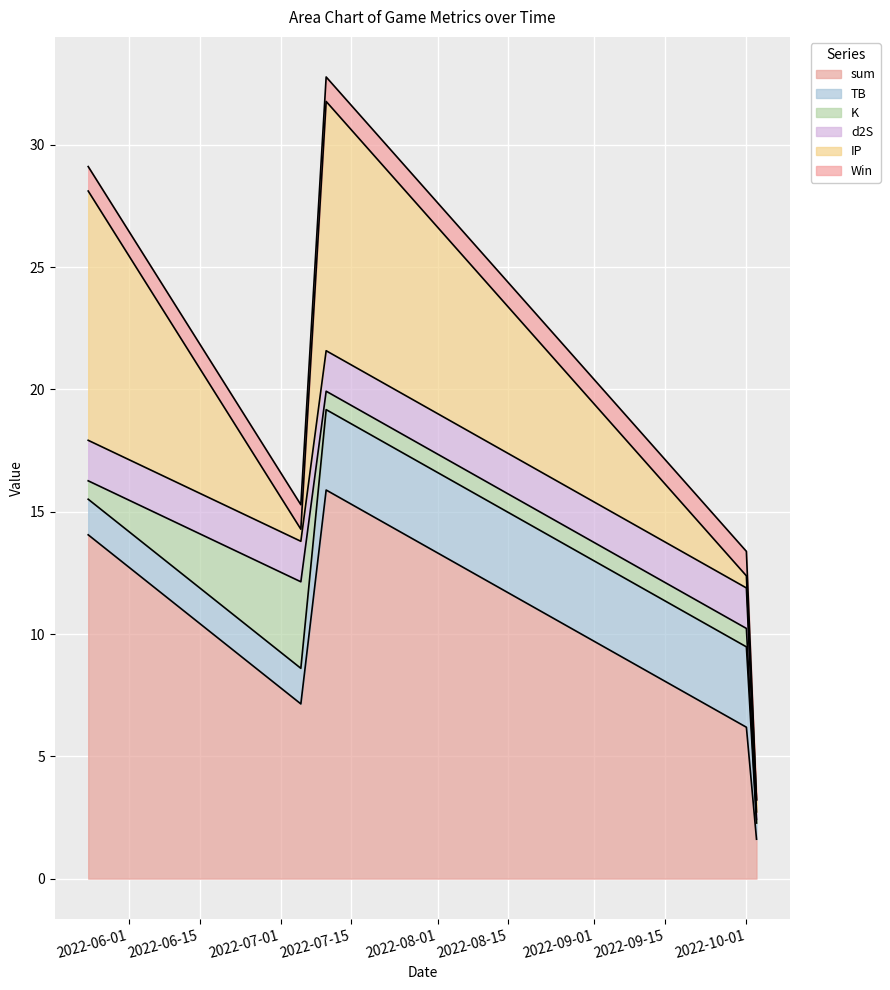

Is the value of K at 2022-07-05 greater than the value of Win at 2022-10-01?

Yes